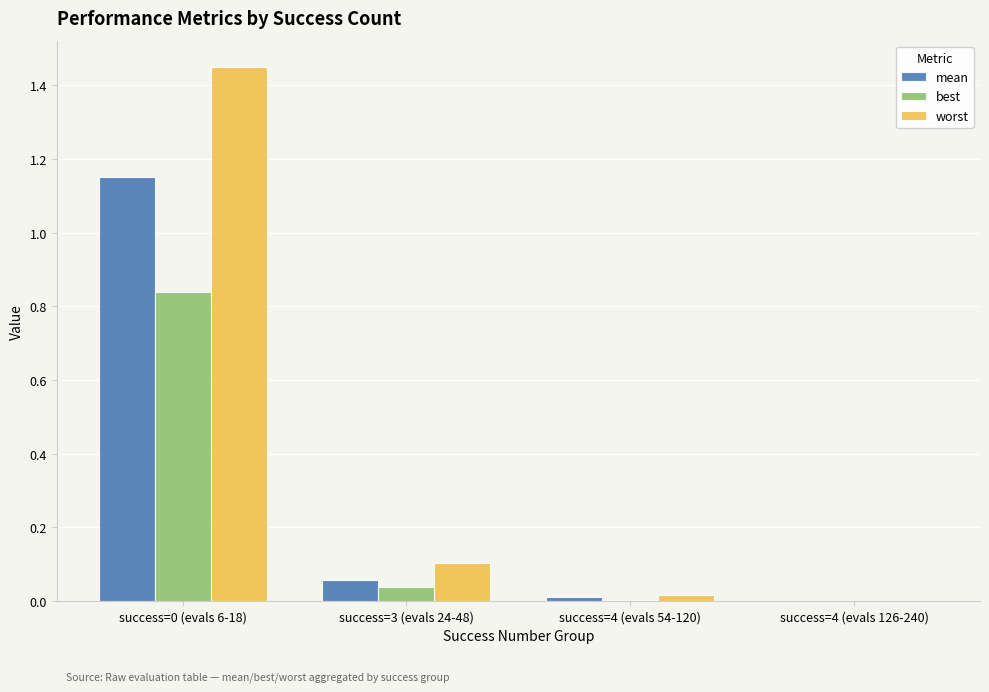

Which series has the largest total across all categories?

worst